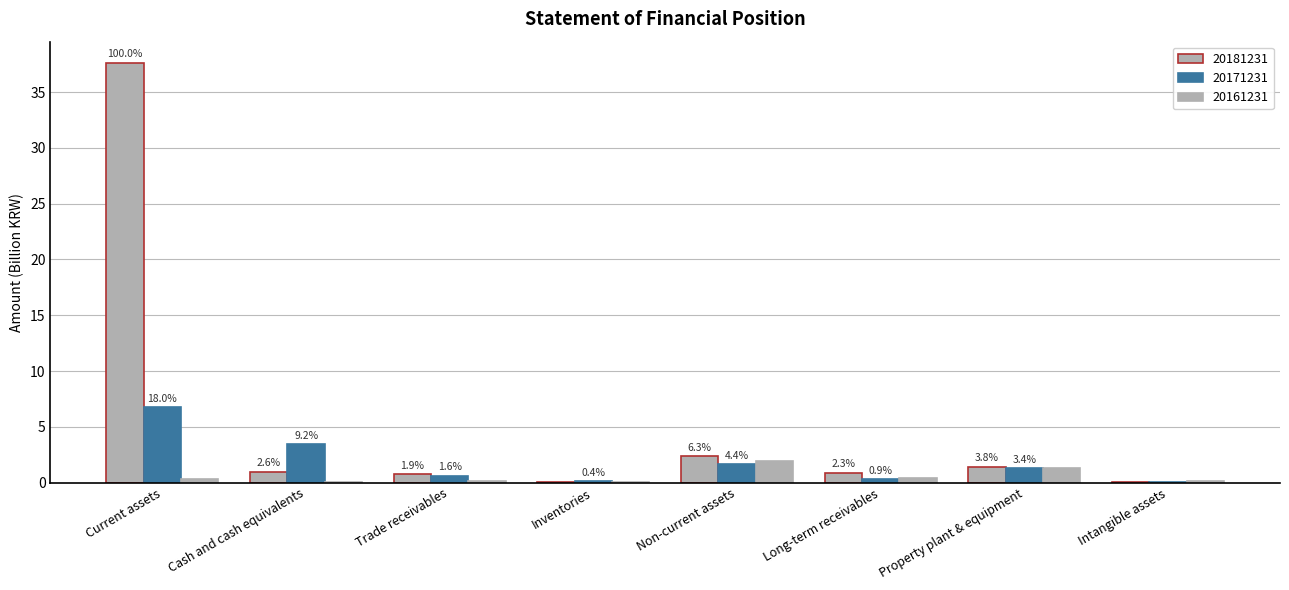

Where is 20181231 nearest to the value 18?

Non-current assets